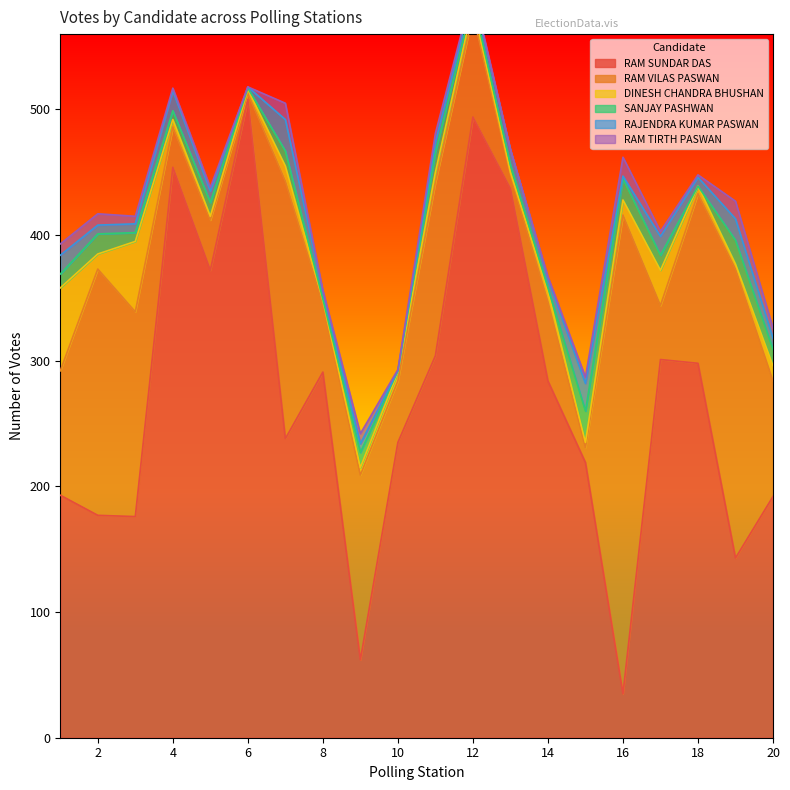

How many values in the RAM VILAS PASWAN series are below 92?

10